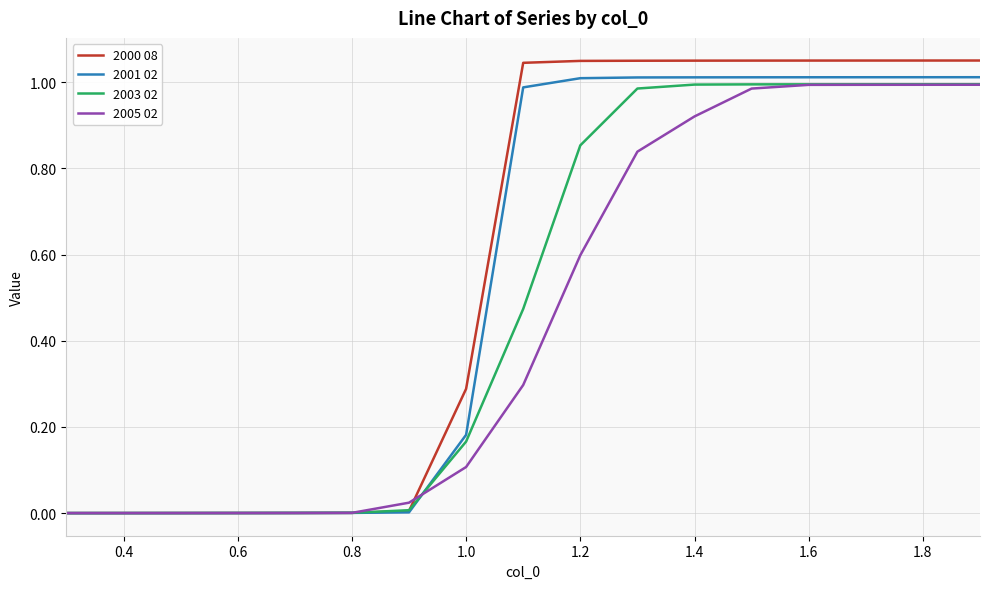

Rank the series by their average value, from highest to lowest.

2000 08, 2001 02, 2003 02, 2005 02